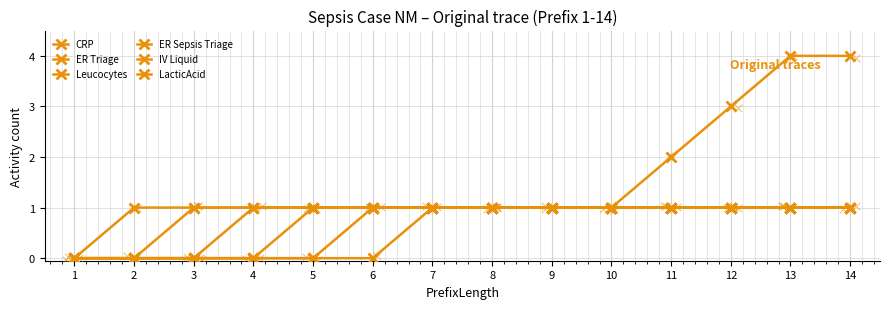

What is the total value across all series at 3?

2